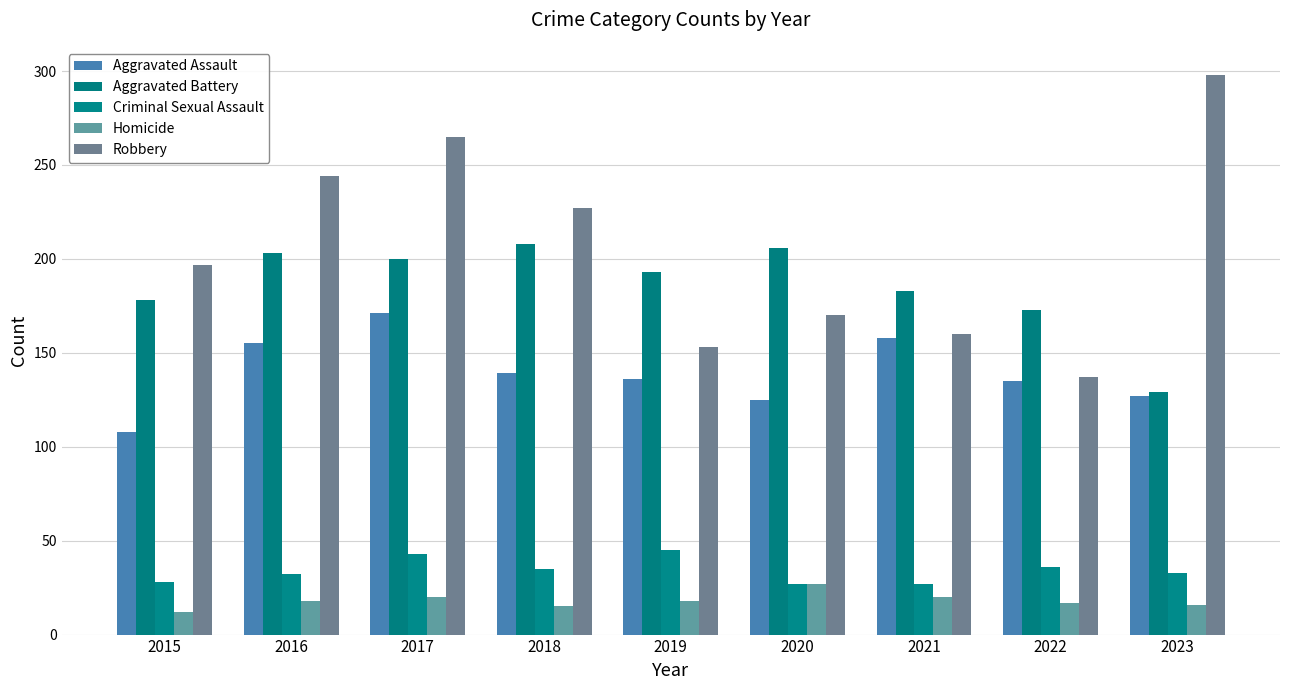

Does the chart contain any negative values?

No